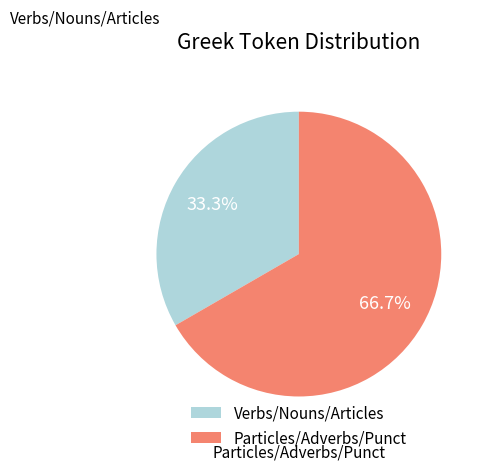

Combined, what portion of the pie is Verbs/Nouns/Articles and Particles/Adverbs/Punct?

100.0%